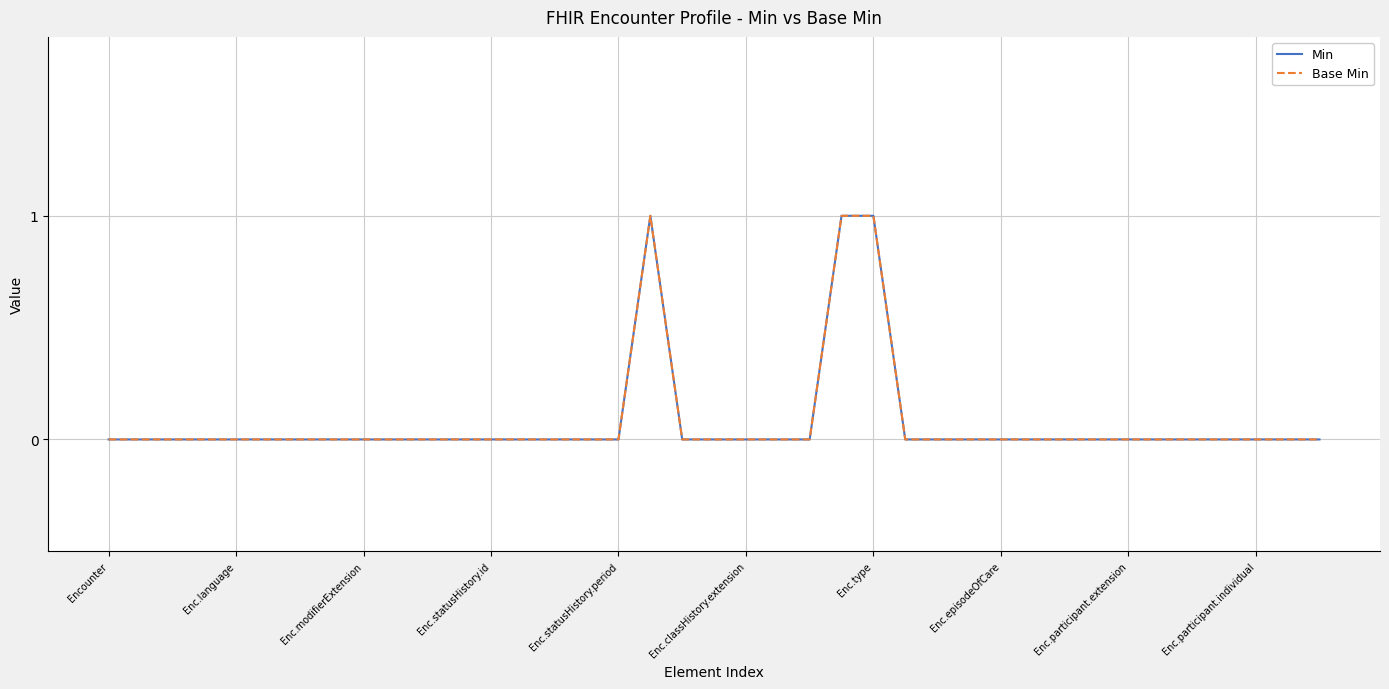

What is the maximum value for Min?

1